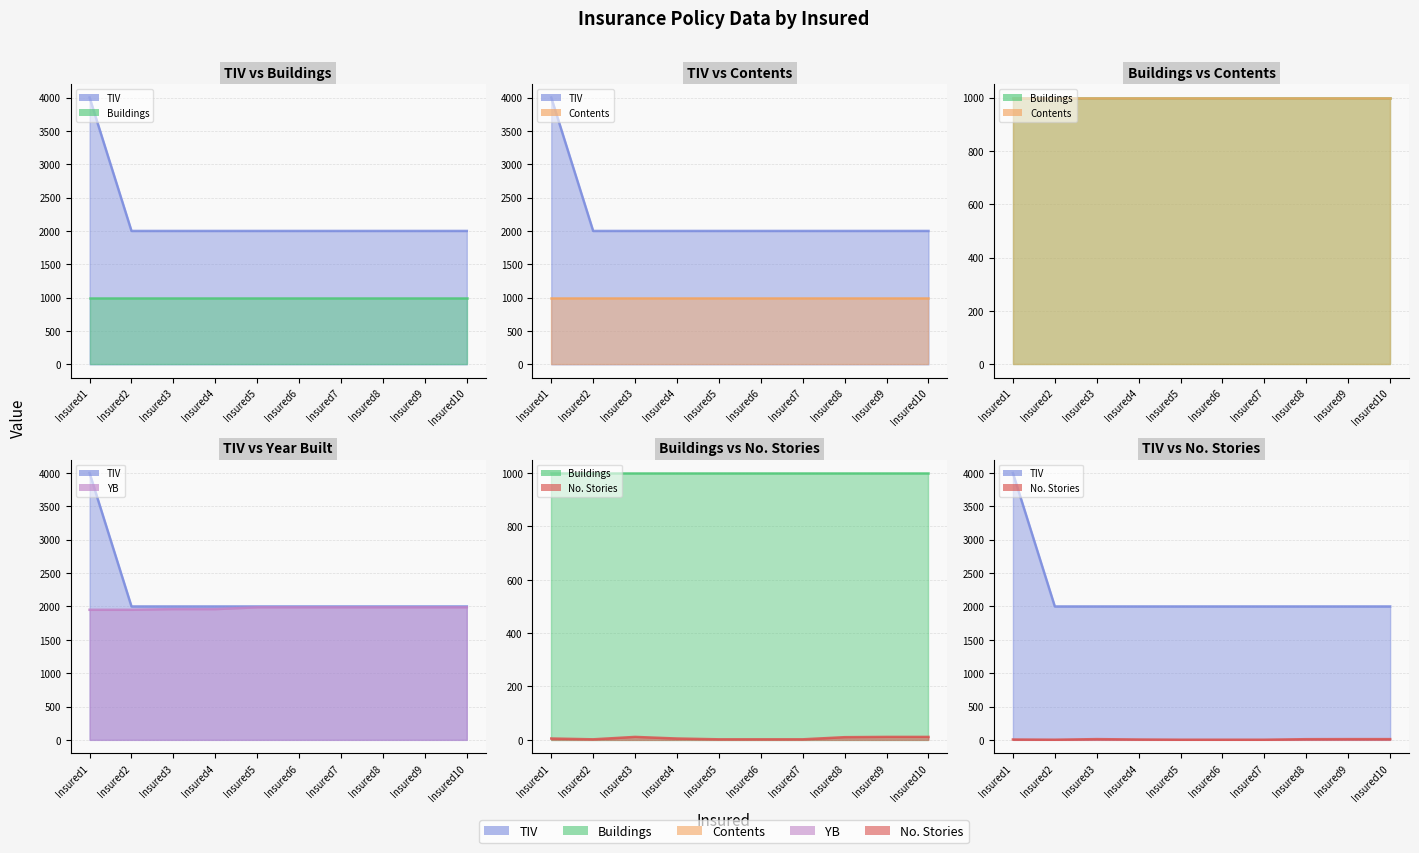

What is the value of the TIV point at the 9th from the left?

2000